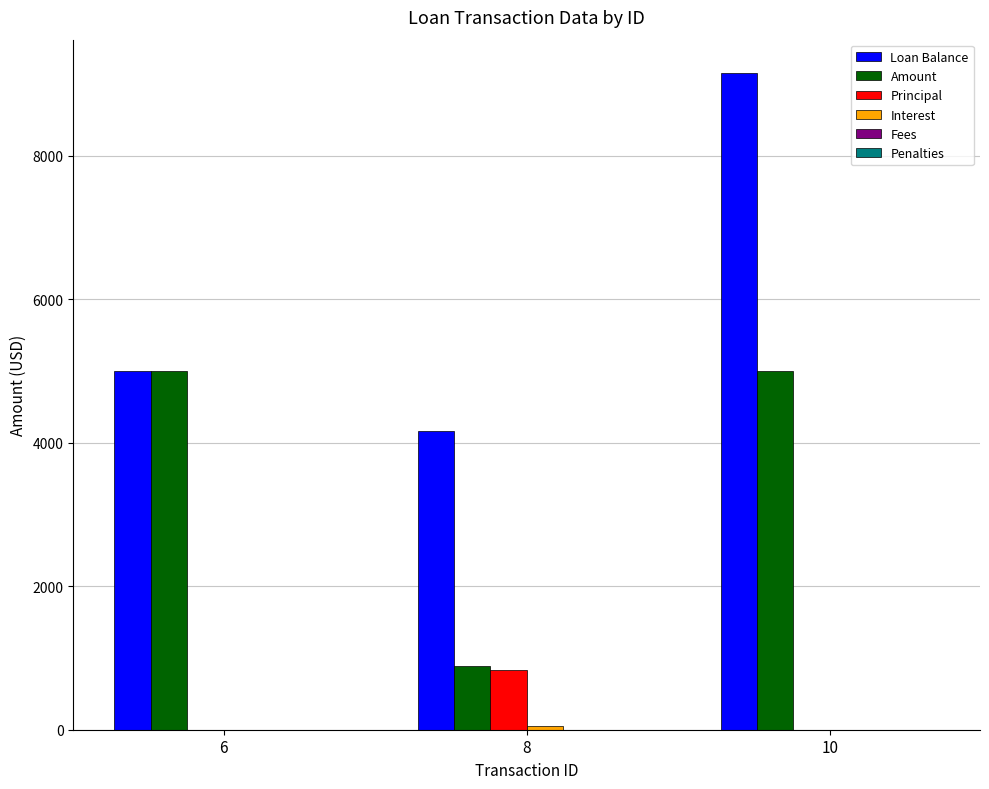

At which label does Principal reach its peak?

8